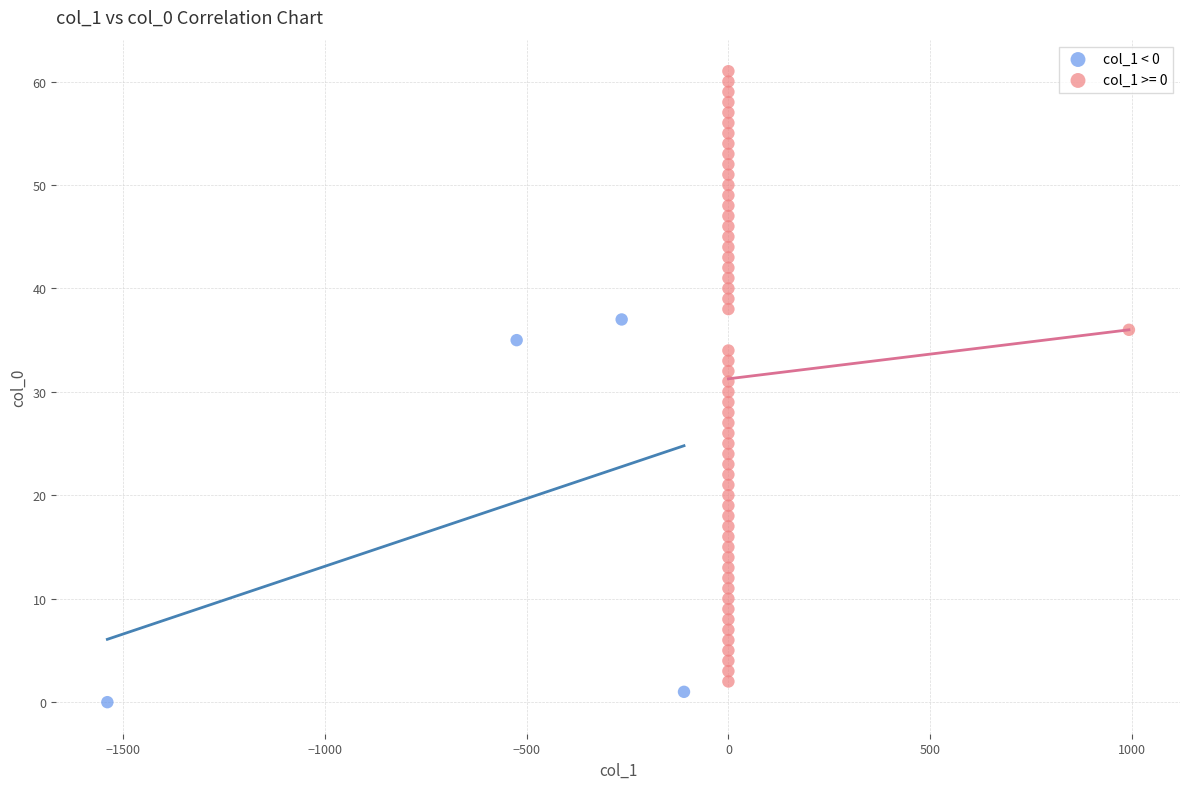

Which series contains the highest Y value?

col_1 >= 0